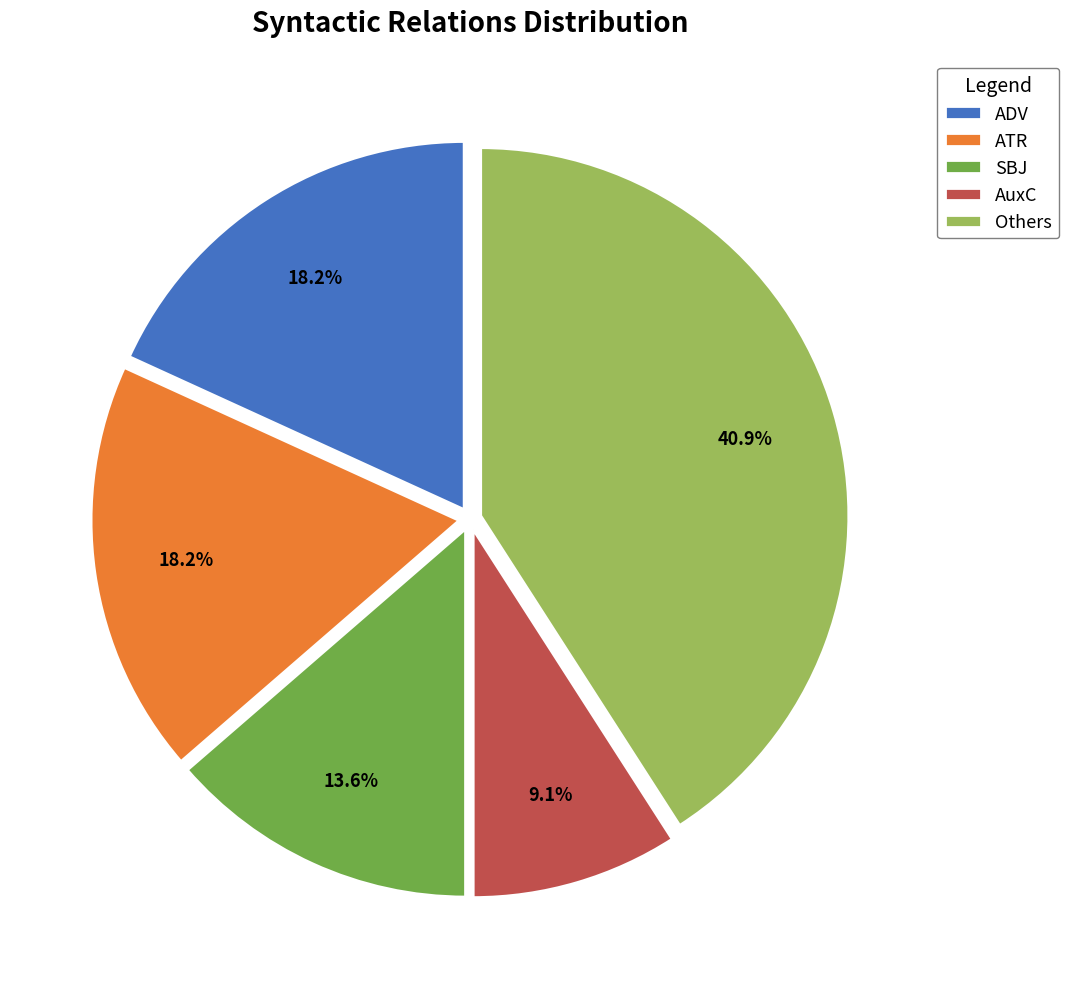

What is the largest slice in the pie chart?

Others